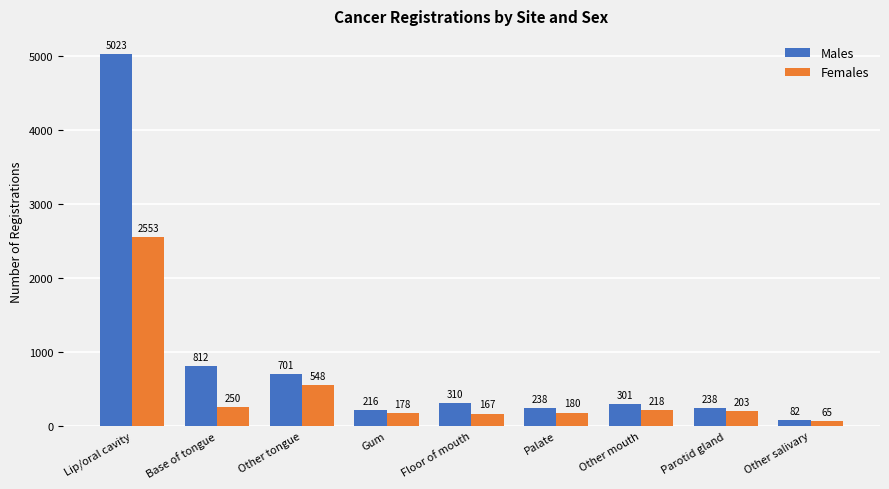

The value of Males at Floor of mouth is 133. True or false?

False